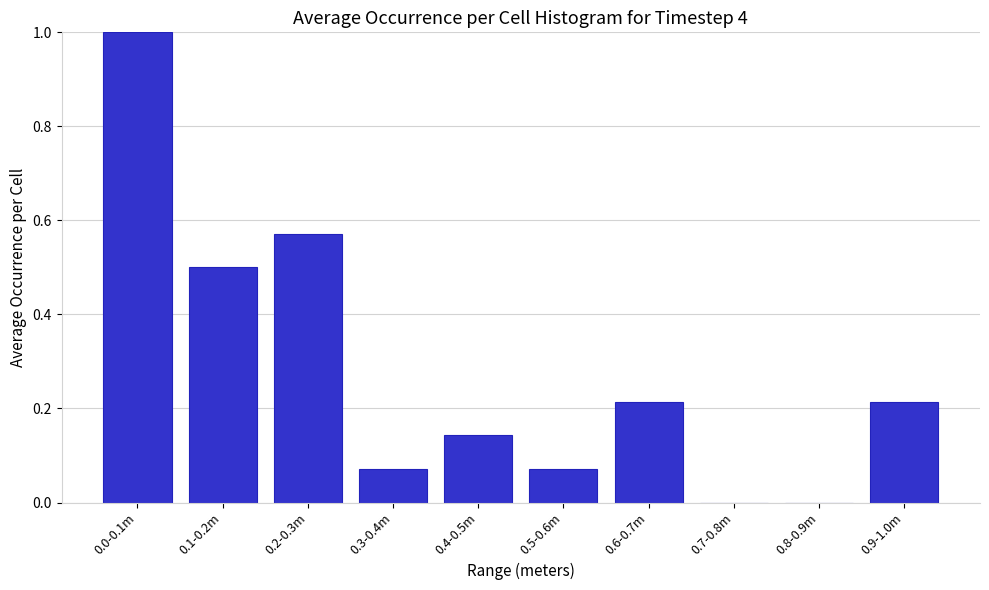

True or false: the data shows 0.8 at 0.2-0.3m.

False